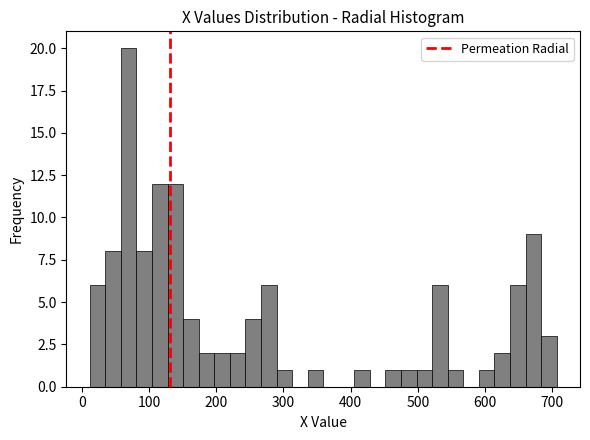

Around what value on the x-axis is the tallest bar? Give the approximate position of its centre, as read against the axis.

70